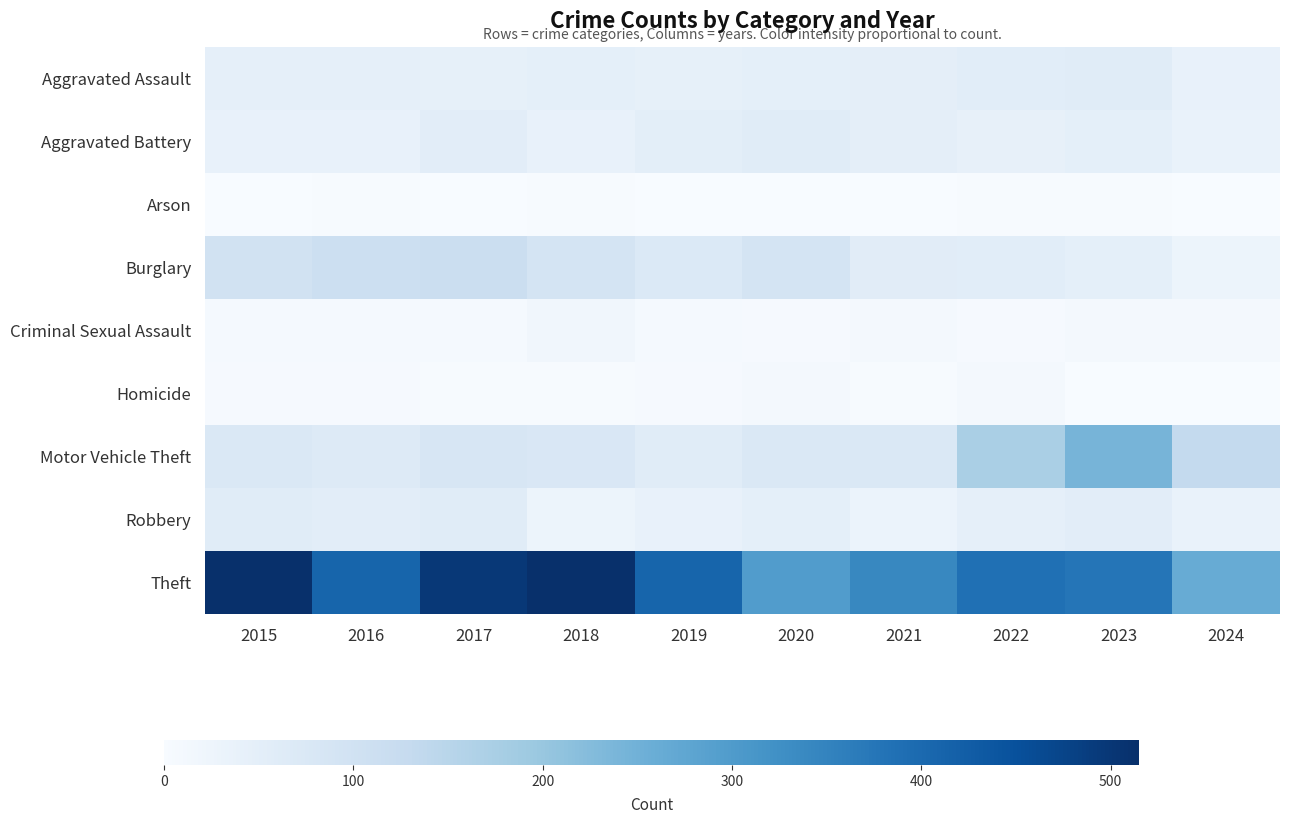

At how many categories does at least one series exceed 190?

10